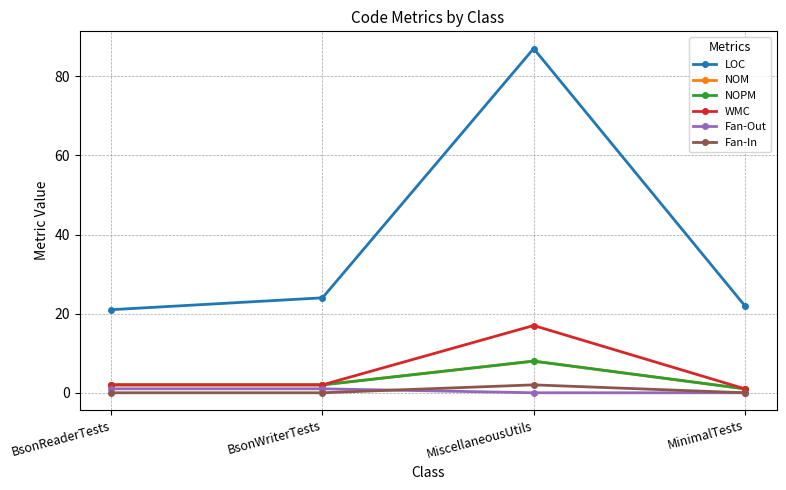

Reading right to left, transcribe all the data shown in this chart.

LOC: 22	87	24	21
NOM: 1	8	2	2
NOPM: 1	8	2	2
WMC: 1	17	2	2
Fan-Out: 0	0	1	1
Fan-In: 0	2	0	0